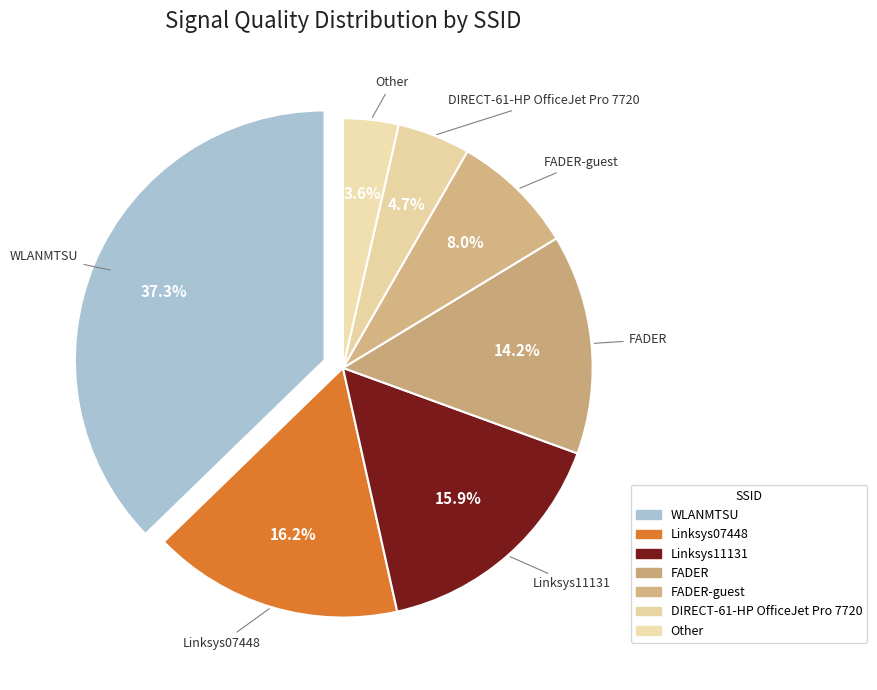

How many slices are in this pie chart?

7